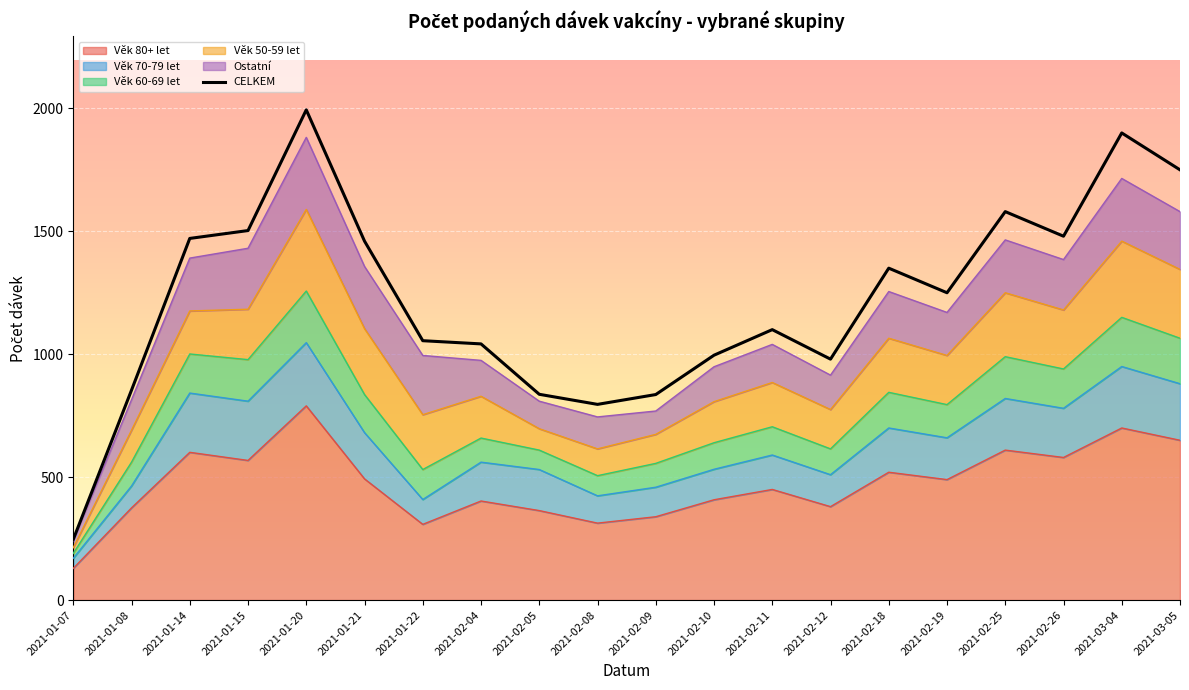

At how many categories does at least one series exceed 547?

19